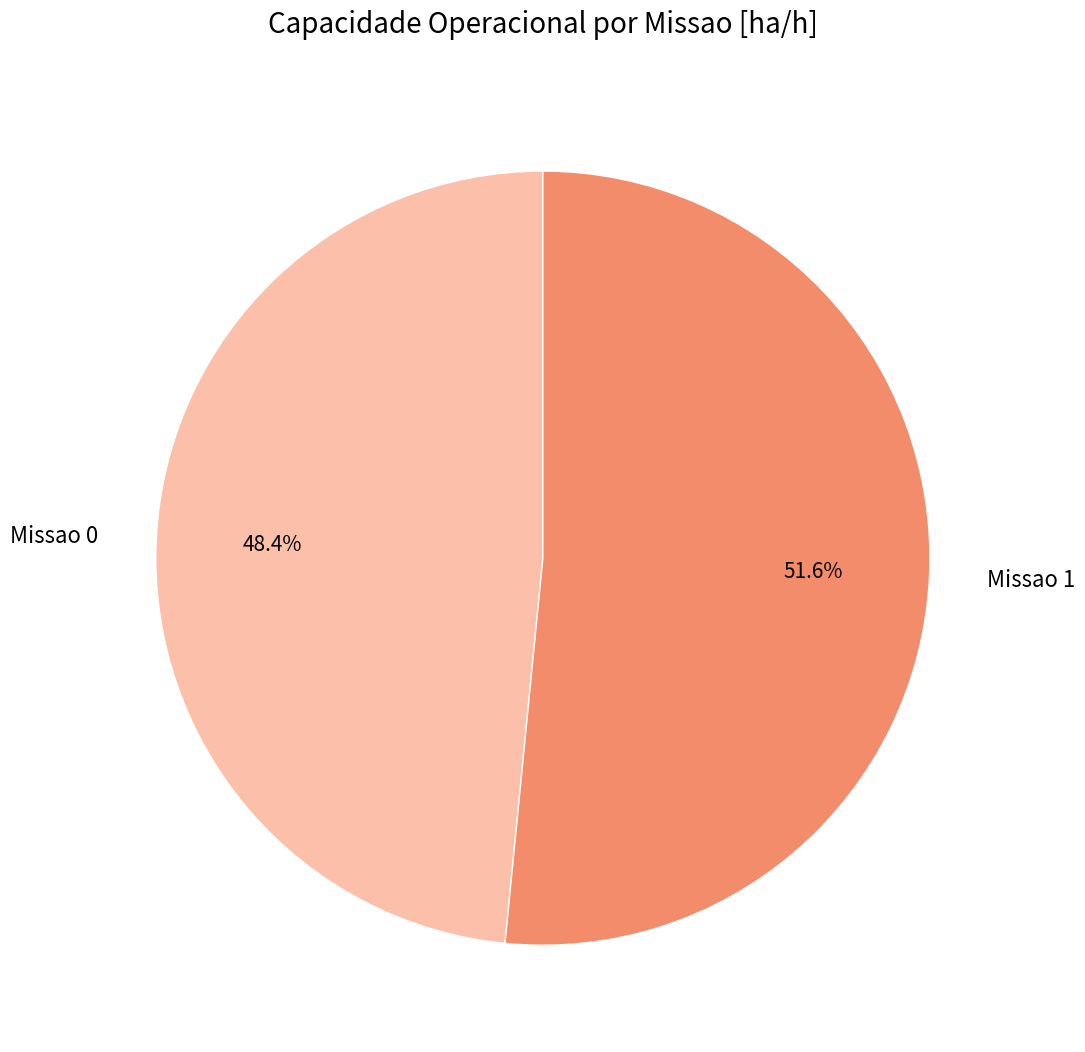

What is the largest slice in the pie chart?

Missao 1